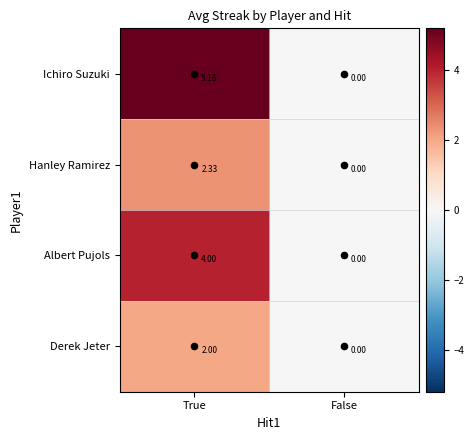

List the series in order of their peak value, highest first.

Ichiro Suzuki, Albert Pujols, Hanley Ramirez, Derek Jeter